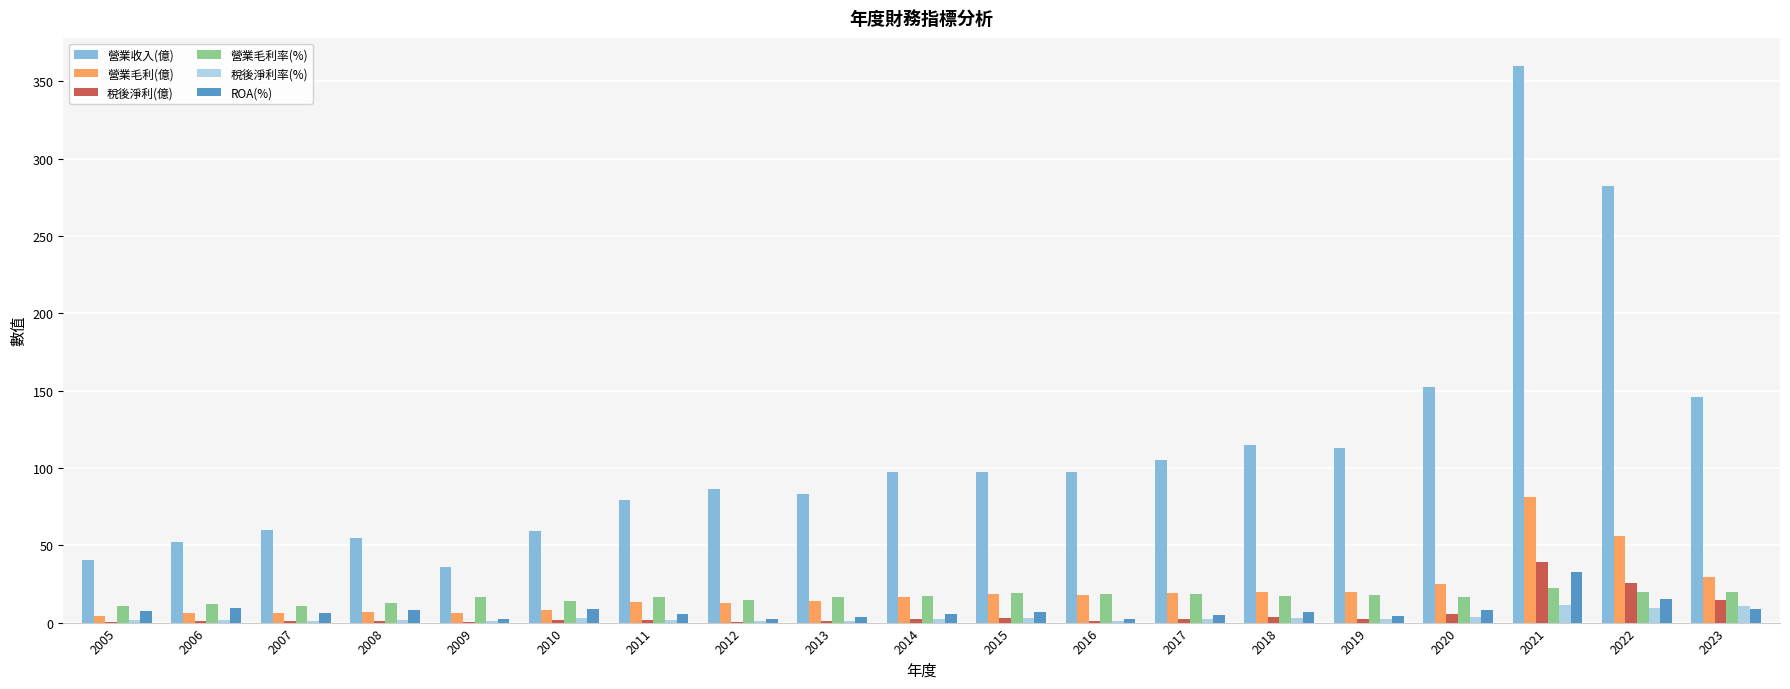

What is the maximum value shown in the chart?

360.0